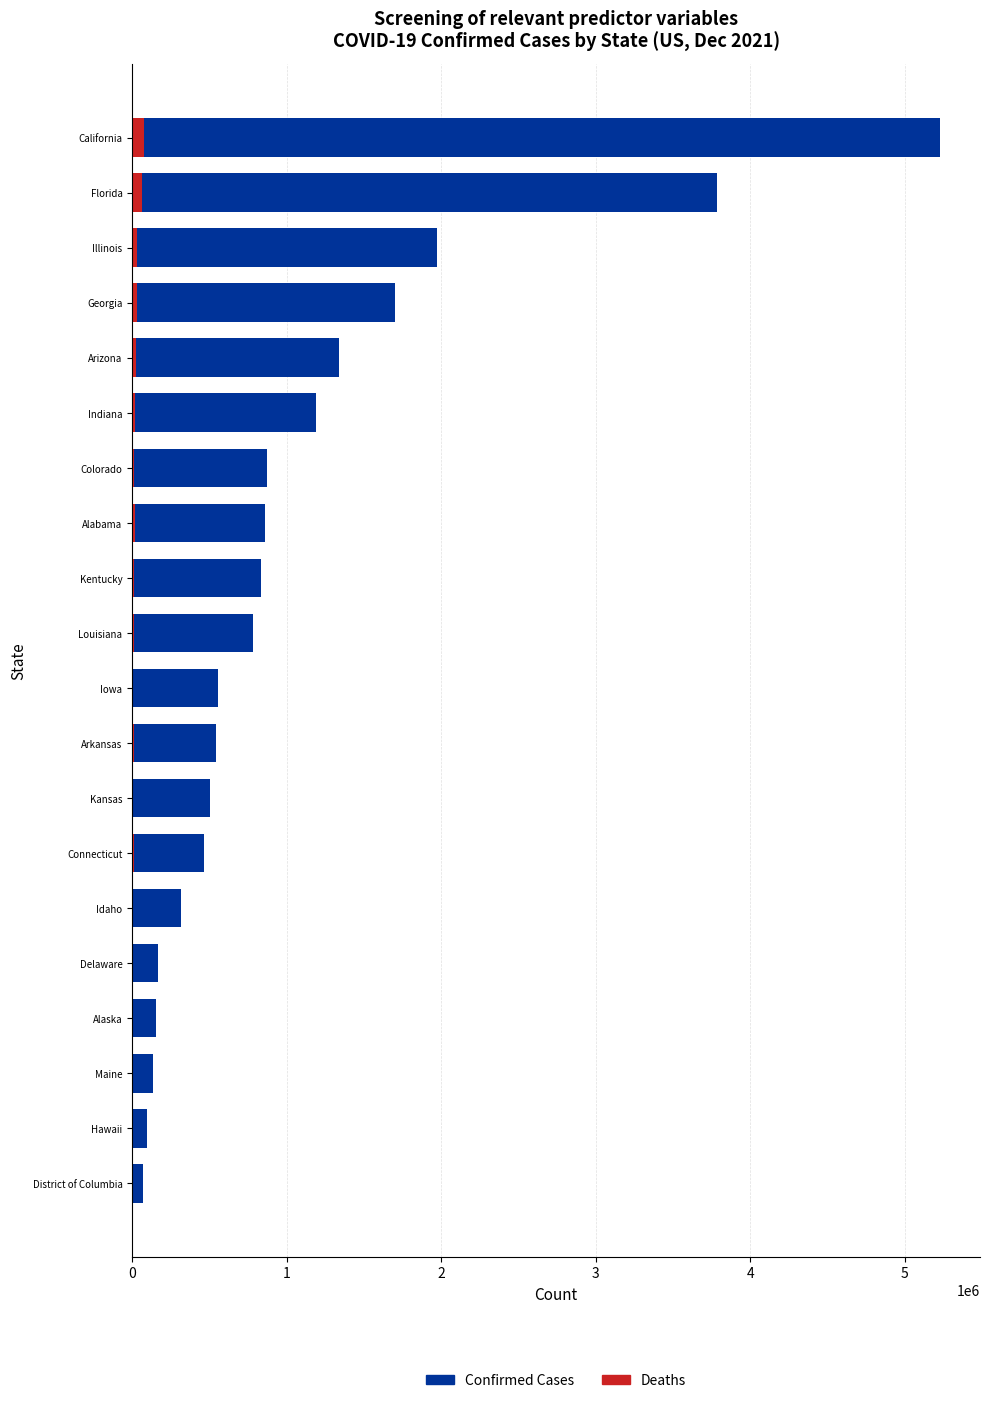

Which series has the widest spread of values?

Confirmed Cases